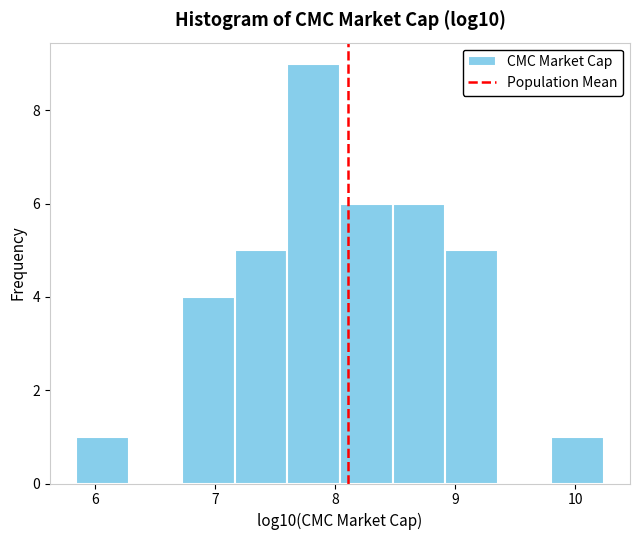

Reading left to right, list every bar in this chart as the range it spans on the x-axis followed by its height. Neither the bar edges nor the heights are printed on the chart, so give them approximately, as read against the axes.

5.8 to 6.3: 1
6.3 to 6.7: 0
6.7 to 7.2: 4
7.2 to 7.6: 5
7.6 to 8.0: 9
8.0 to 8.5: 6
8.5 to 8.9: 6
8.9 to 9.4: 5
9.4 to 9.8: 0
9.8 to 10.2: 1